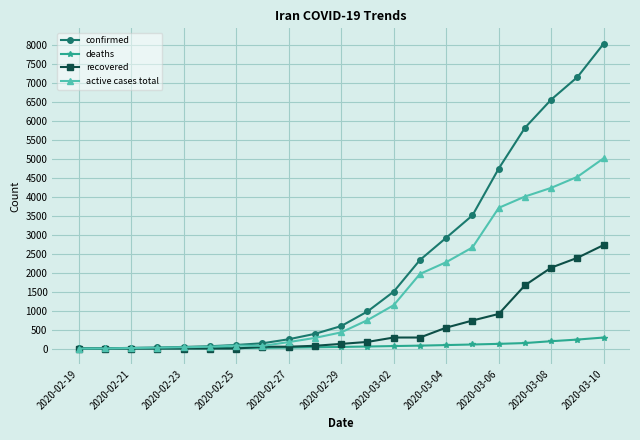

How many lines are shown in the chart?

4